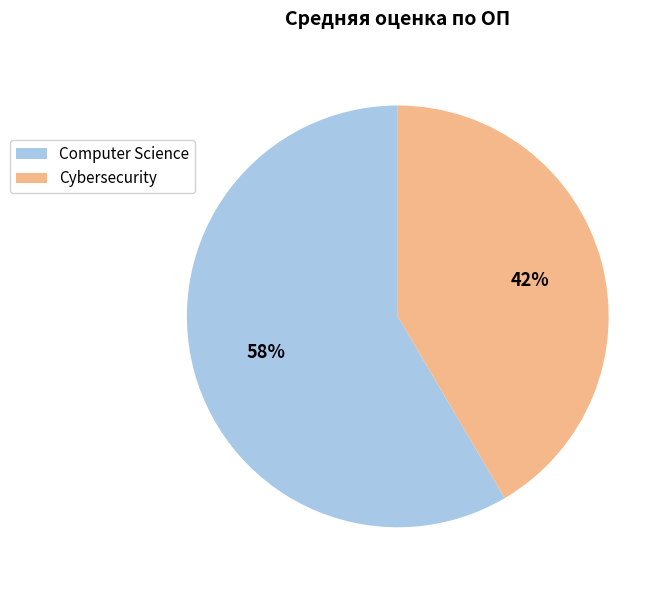

Combined, do Cybersecurity and Computer Science account for over 50%?

Yes